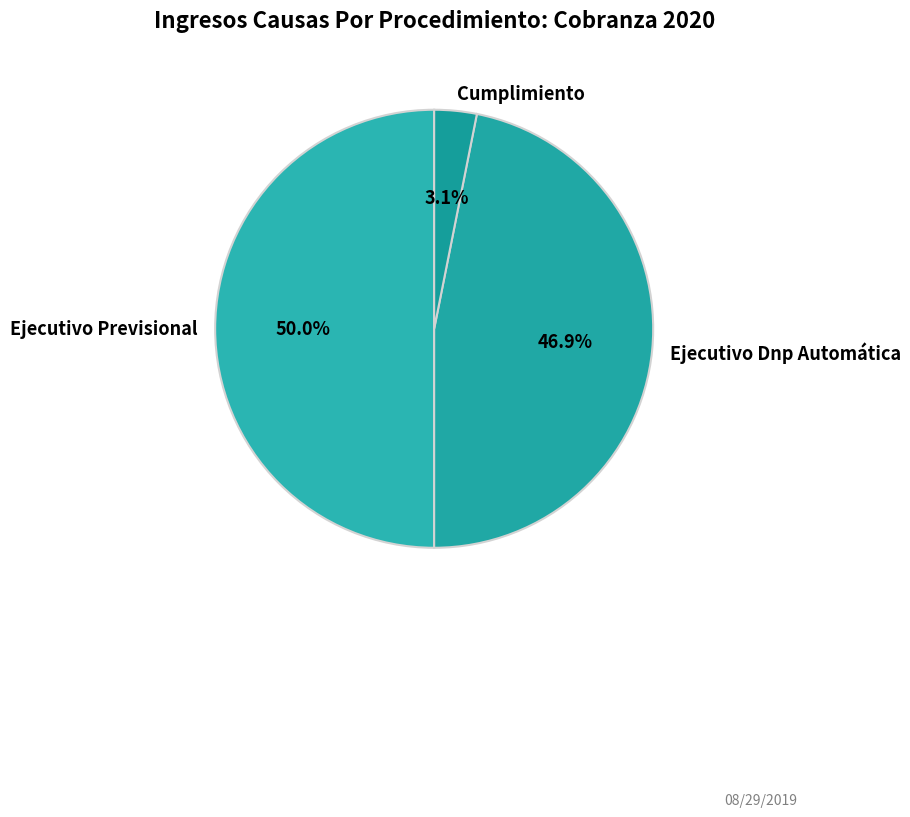

To the nearest percent, what percentage of the pie is Ejecutivo Previsional?

50%